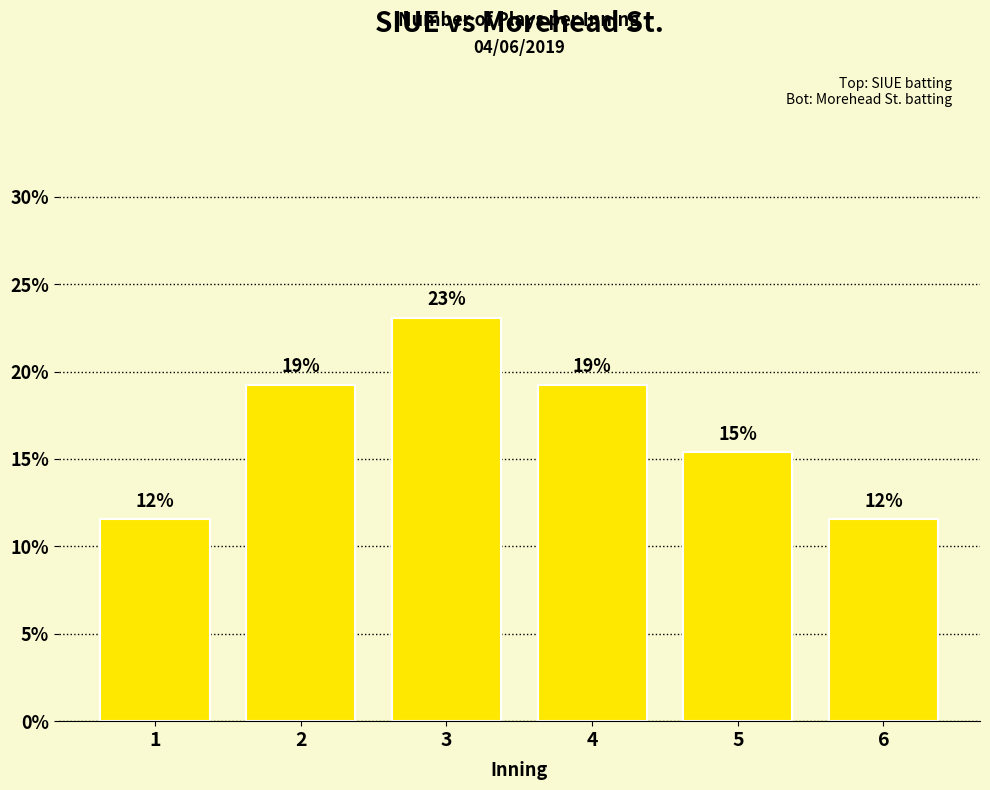

What is the difference between the values at 1 and 5?

3.8